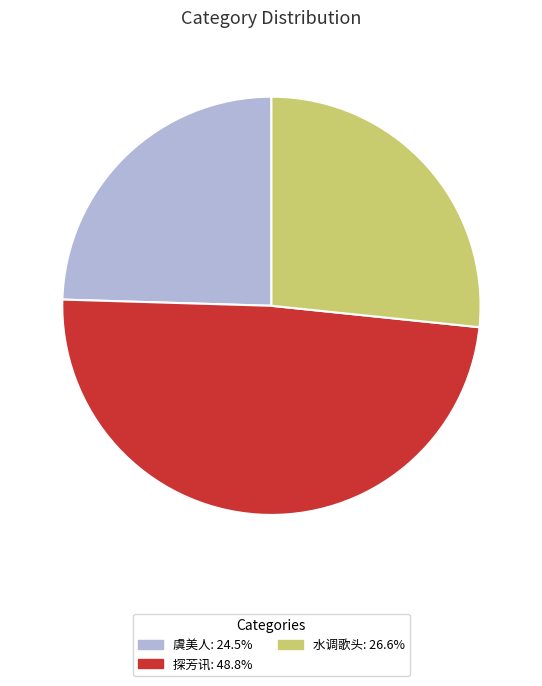

Is there any slice that represents more than half of the pie?

No